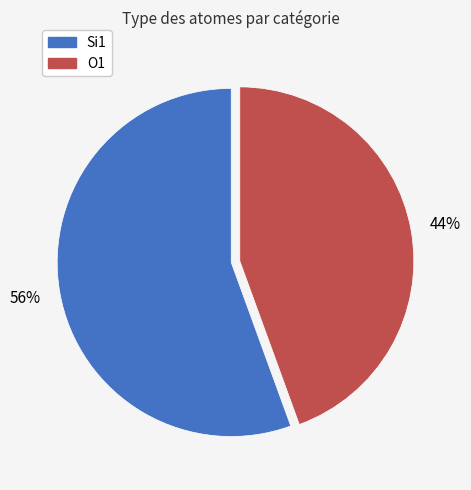

What is the ratio of the value at O1 to the value at Si1?

0.8